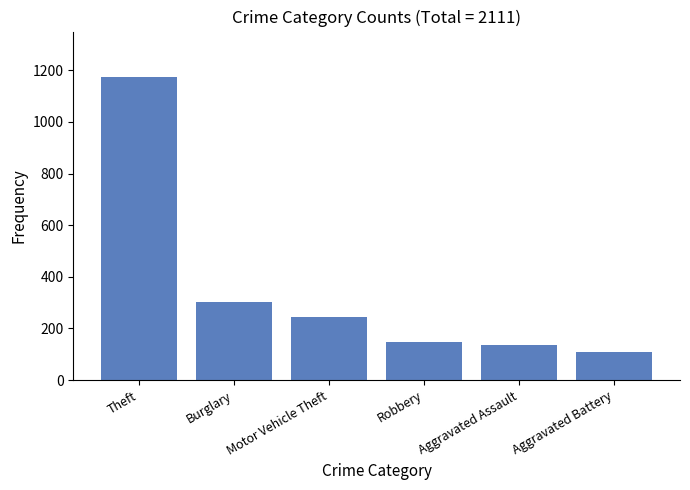

Reading left to right, transcribe all the data shown in this chart.

Theft=1174	Burglary=303	Motor Vehicle Theft=243	Robbery=149	Aggravated Assault=135	Aggravated Battery=107